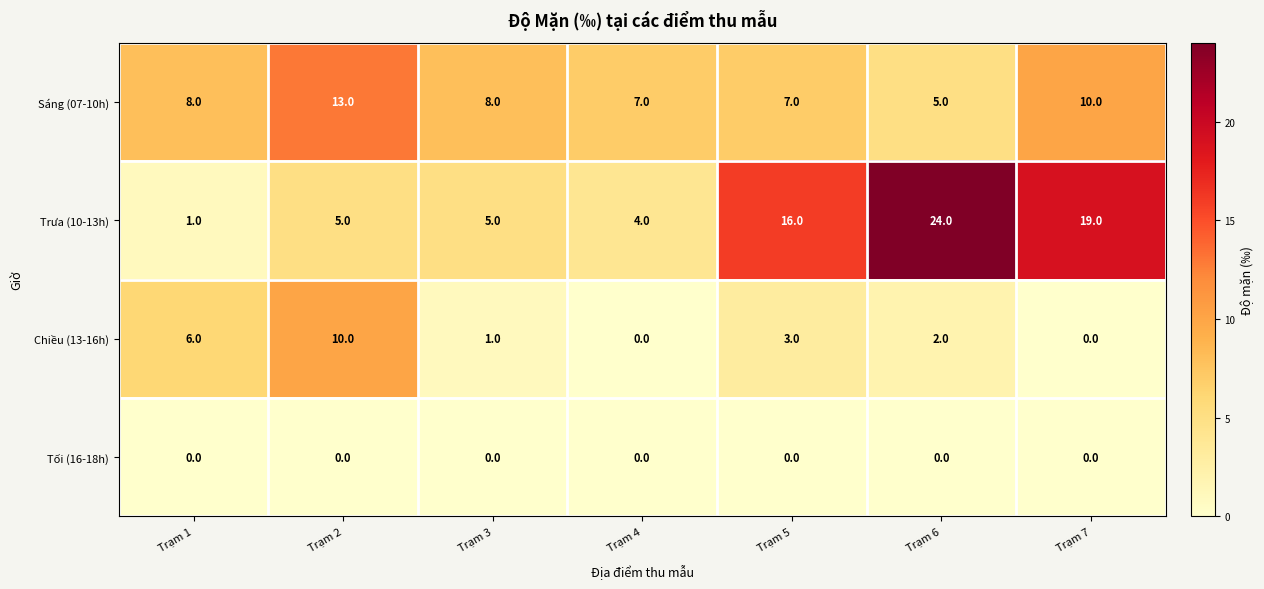

Which series has the widest spread of values?

Trưa (10-13h)